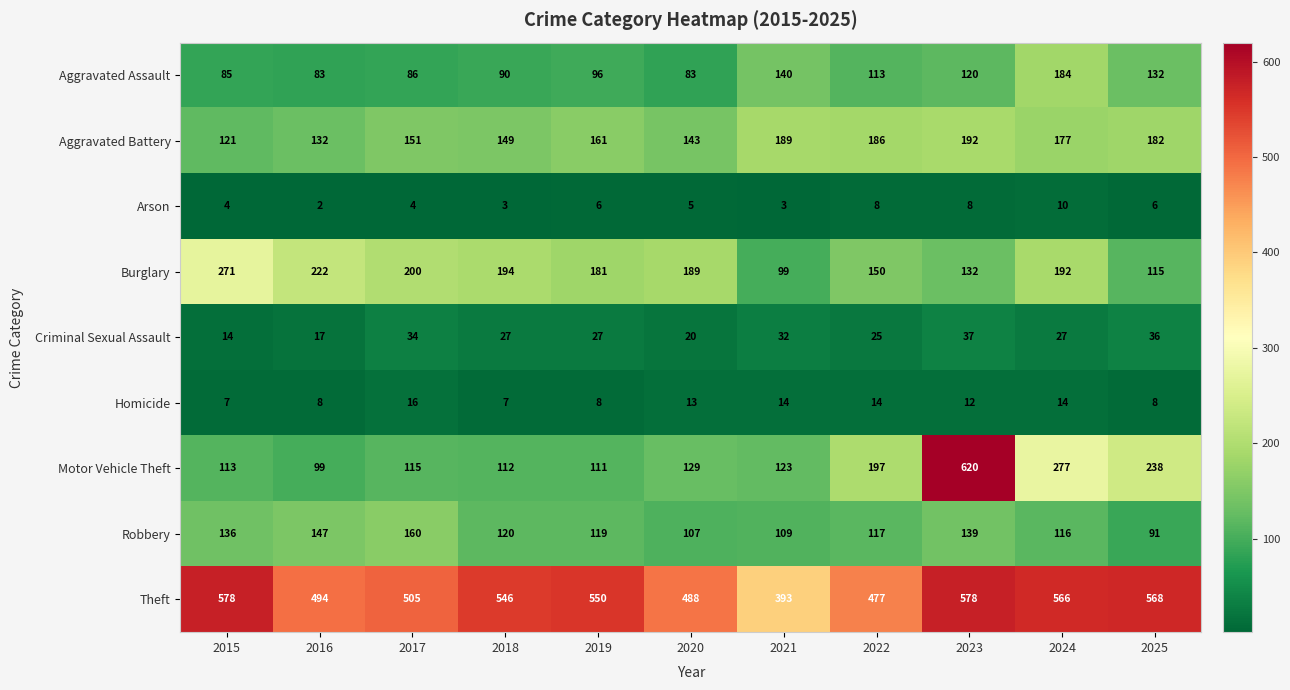

Which series changed the most between 2020 and 2022?

Motor Vehicle Theft